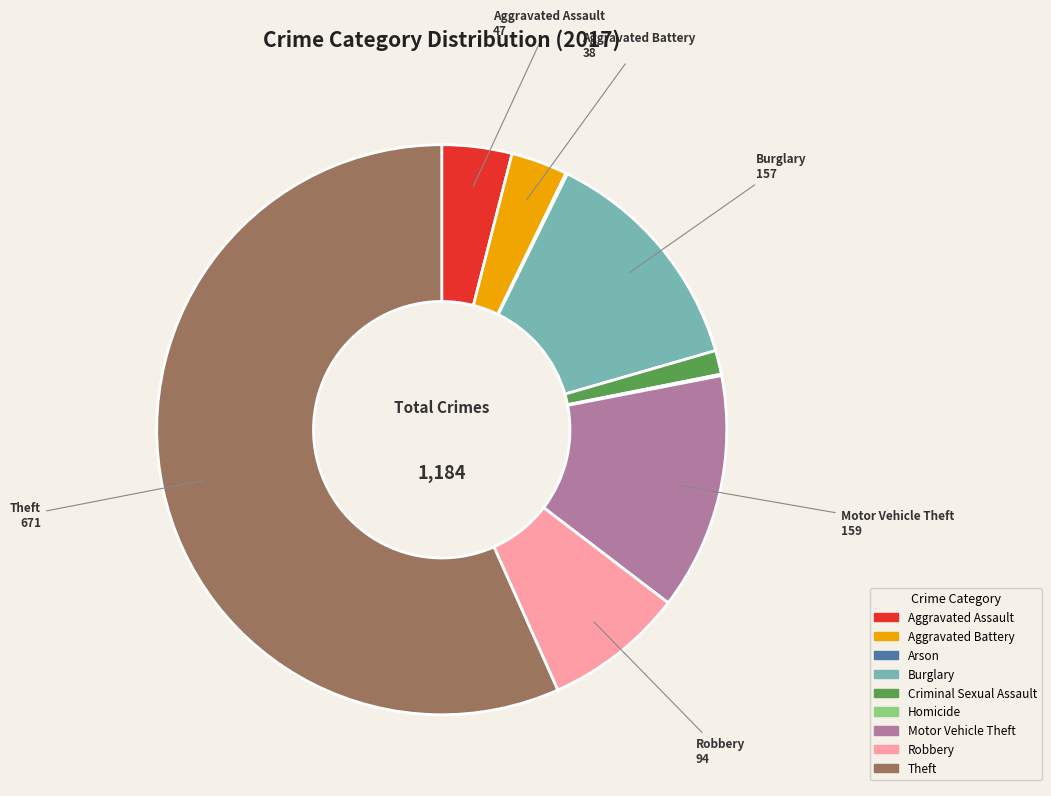

Which slice is the largest?

Theft